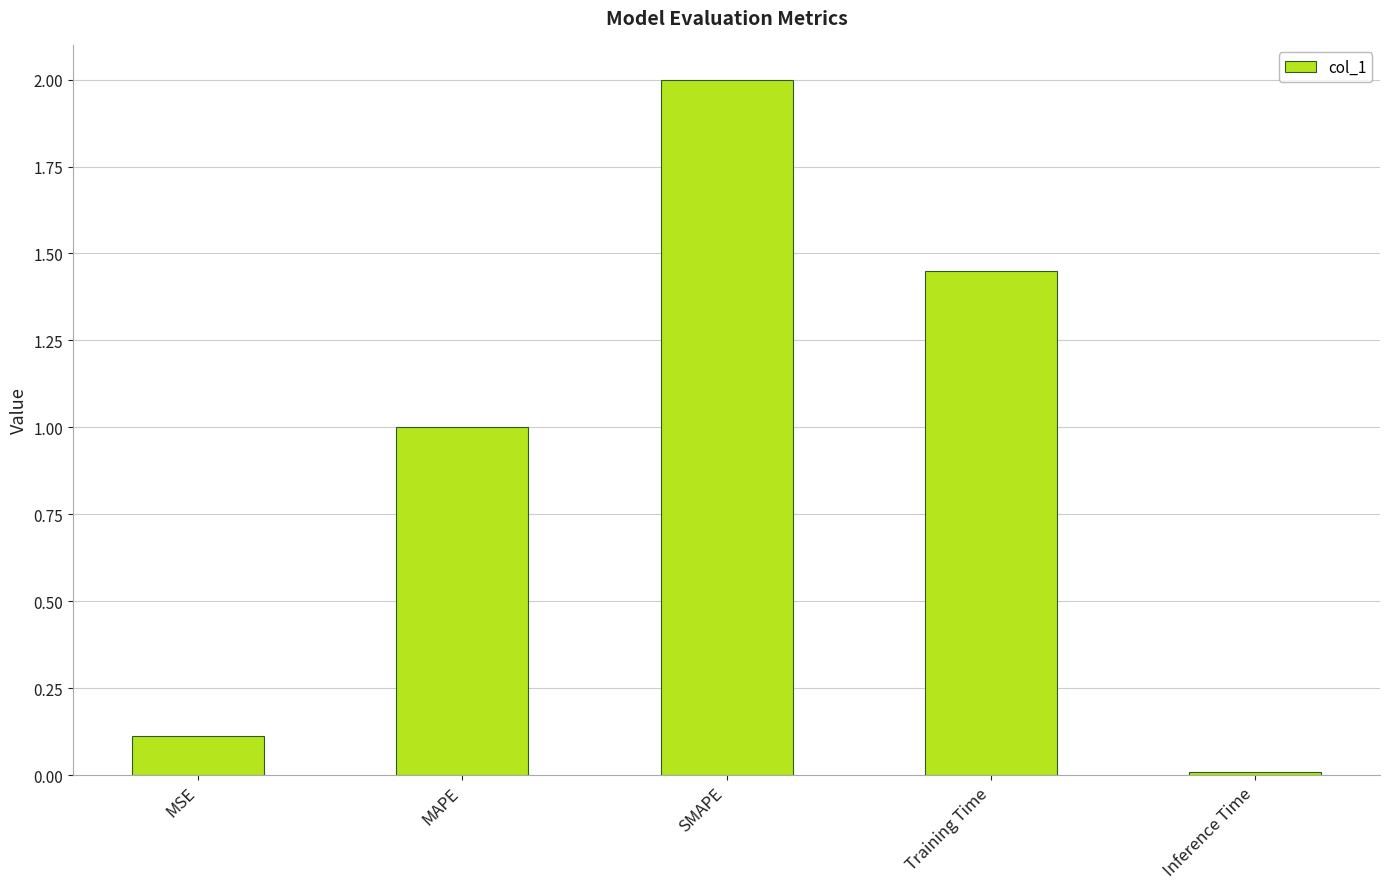

Is it true that the value at Inference Time is 0.0?

True